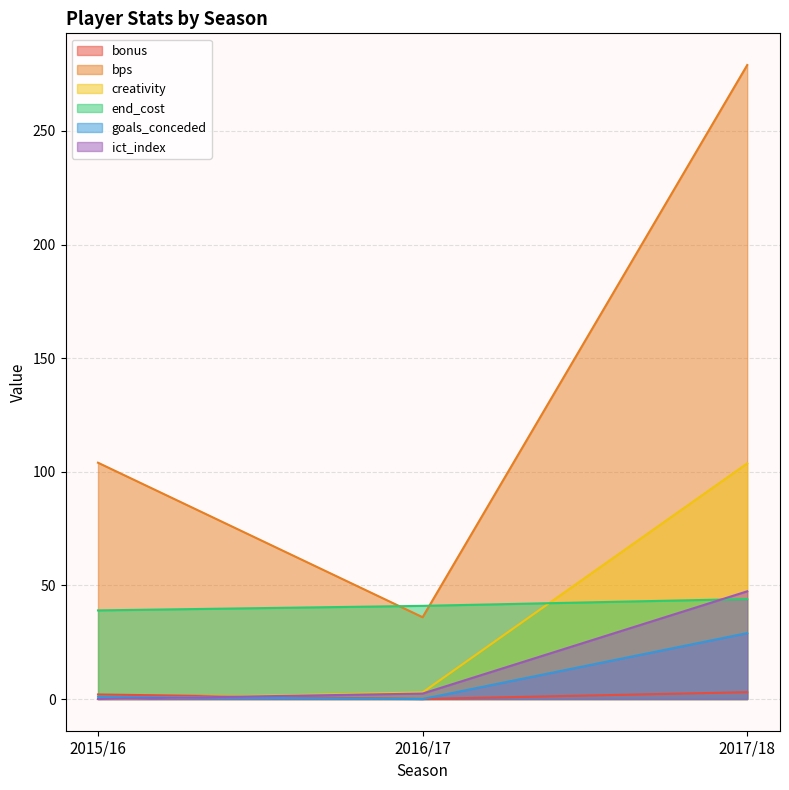

Does the chart have visible grid lines?

Yes